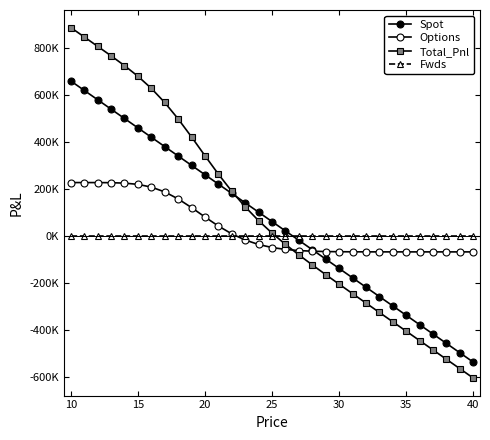

Is this an area chart (filled region under the line)?

No